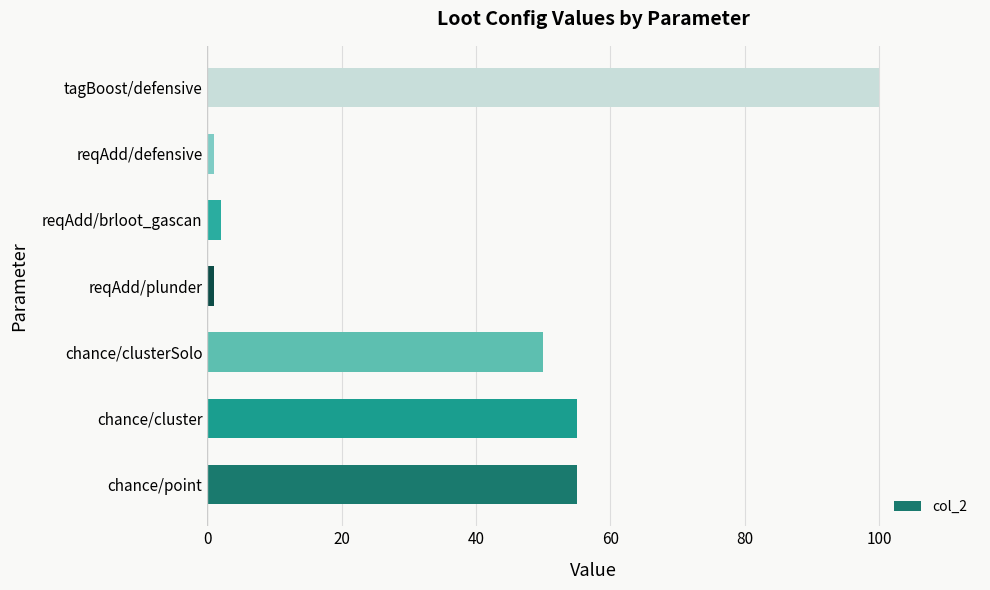

How many categories are shown in the chart?

7